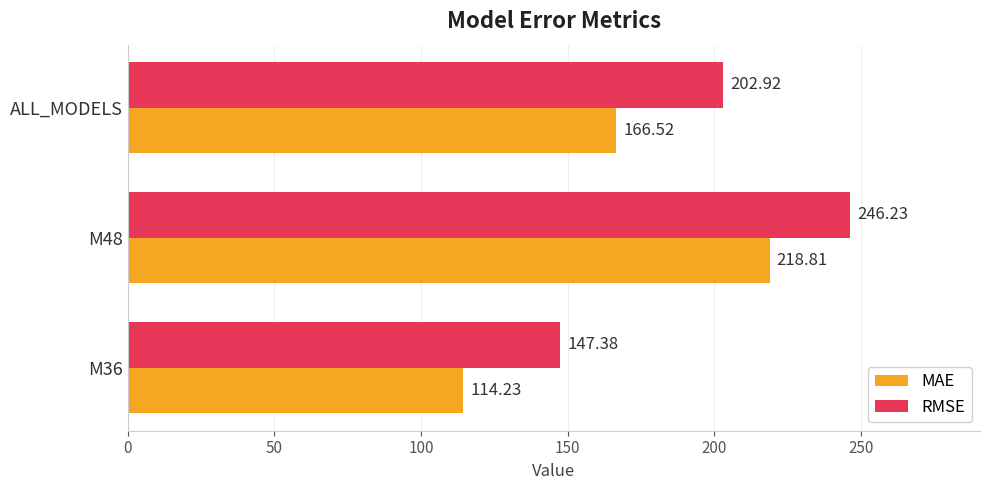

Which series changed the most between M36 and ALL_MODELS?

RMSE